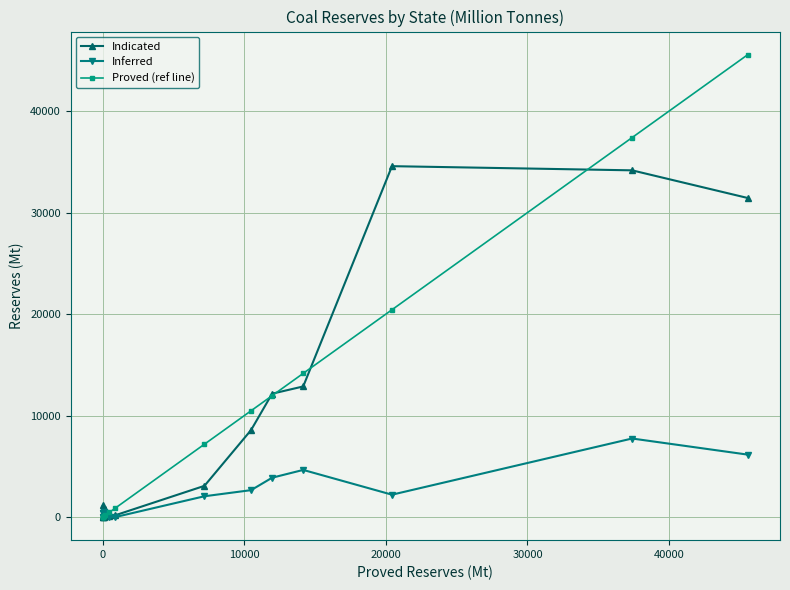

Rank the series by their maximum value, from lowest to highest.

Inferred, Indicated, Proved (ref line)